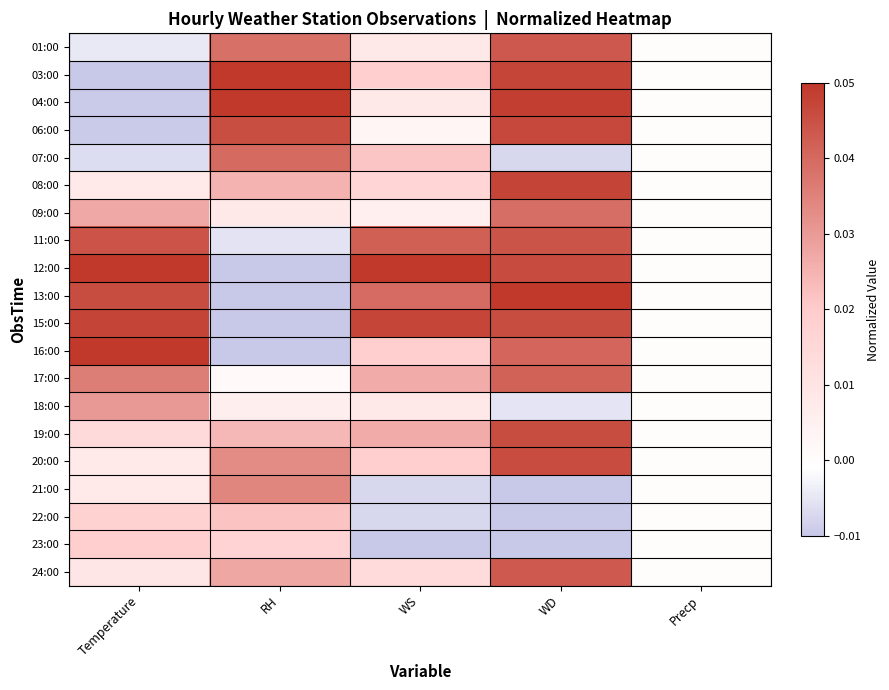

Rank the series by their maximum value, from highest to lowest.

03:00, 04:00, 12:00, 13:00, 16:00, 08:00, 15:00, 06:00, 20:00, 19:00, 11:00, 01:00, 24:00, 17:00, 07:00, 09:00, 21:00, 18:00, 22:00, 23:00